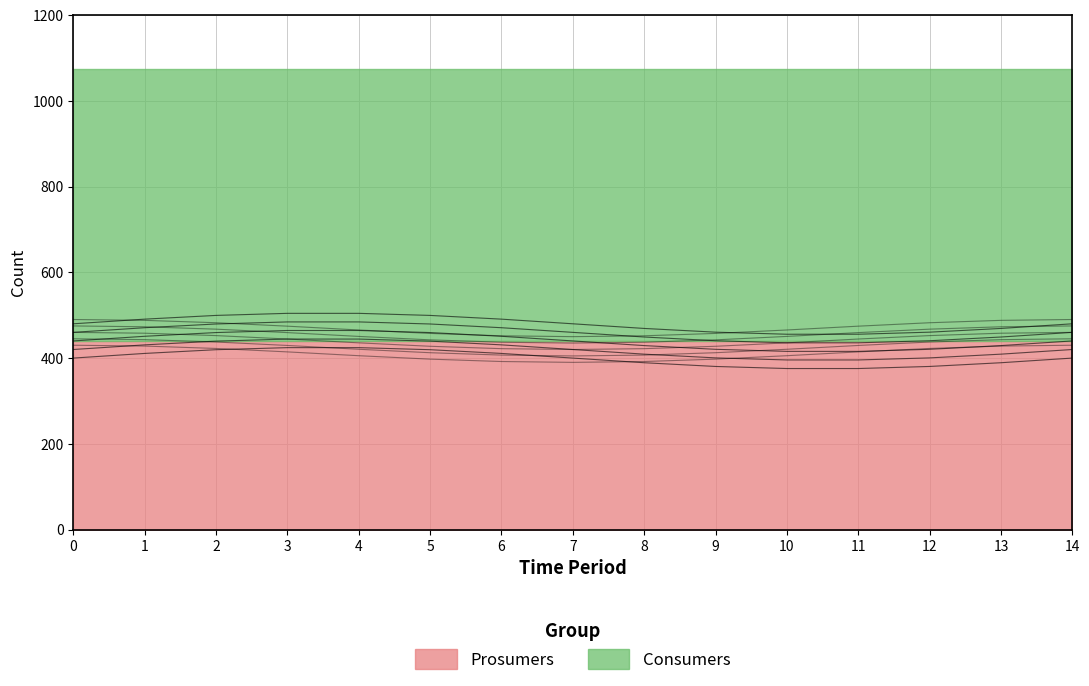

What is the total value across all series at 9?

1075